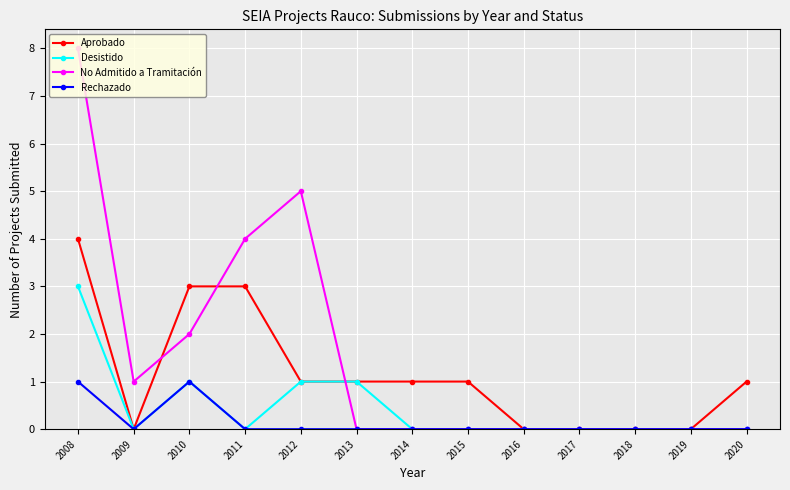

Count the number of data series in this chart.

4